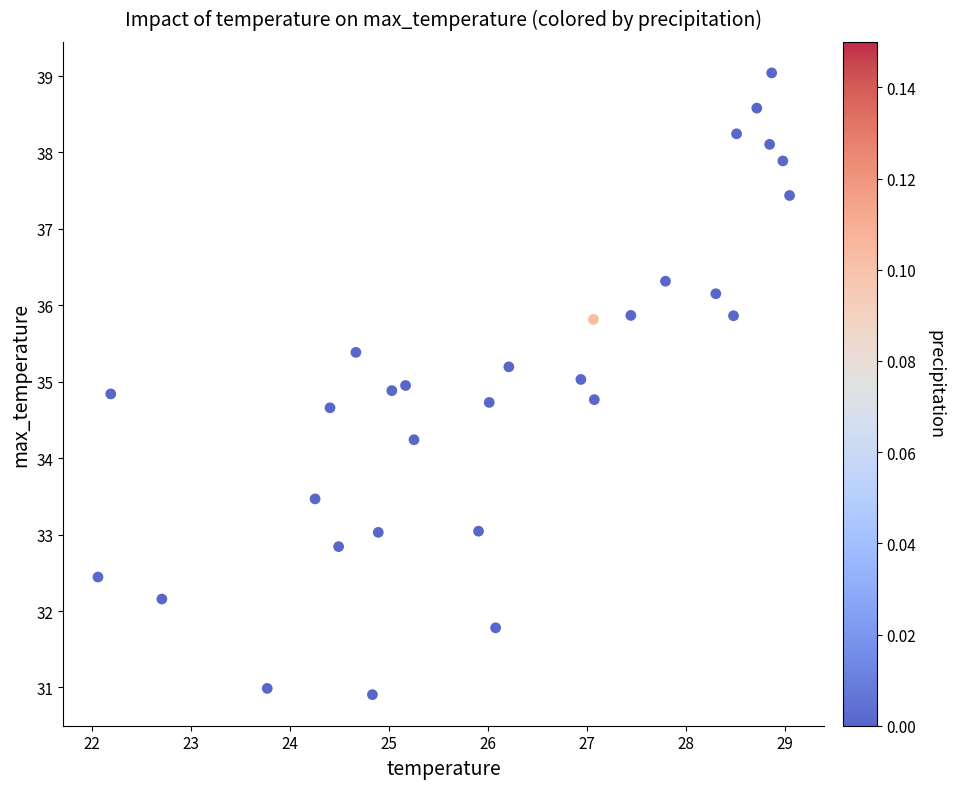

What is the range of Y values (max minus min)?

8.1